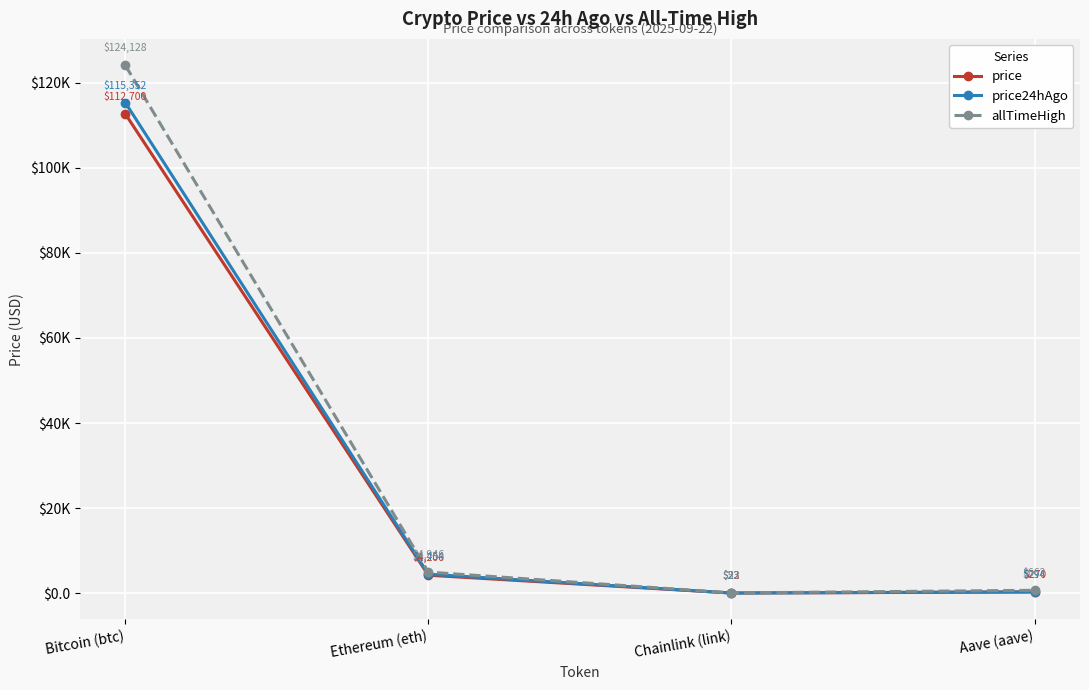

At Chainlink (link), list the series in order from smallest to largest.

price, price24hAgo, allTimeHigh